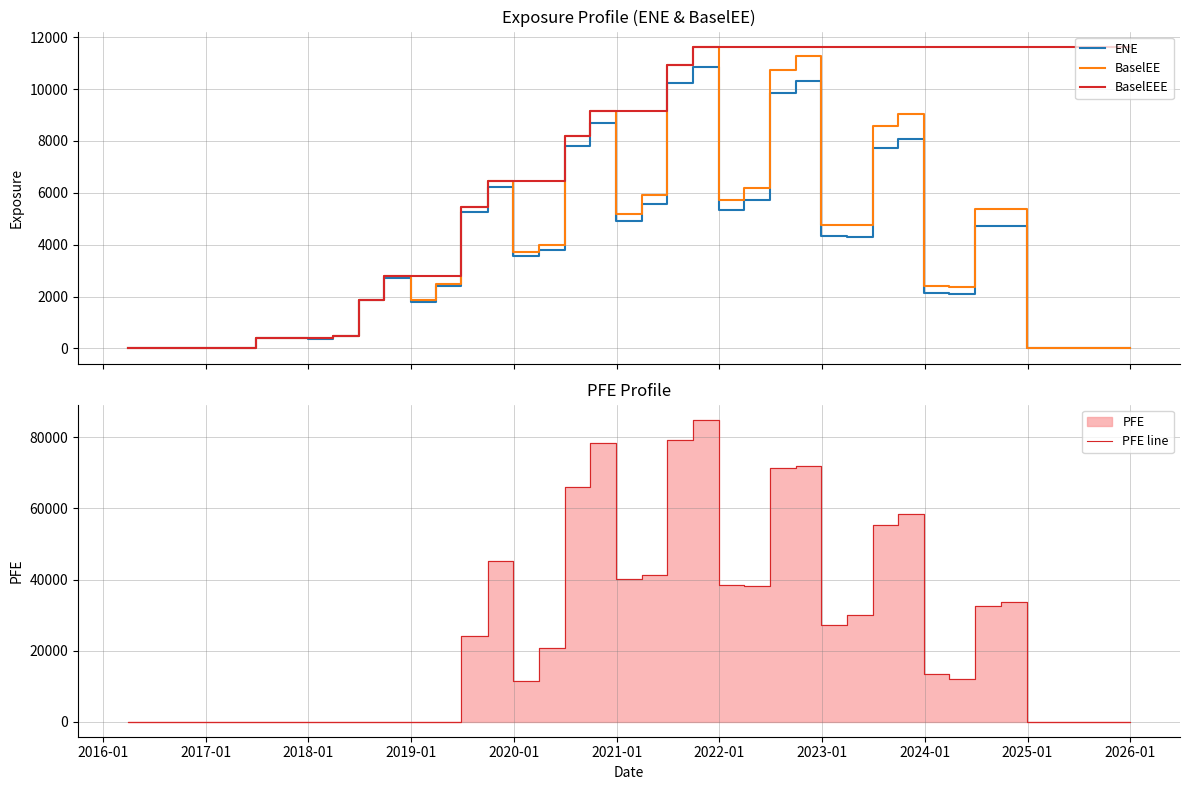

At how many categories does at least one series exceed 30671?

15